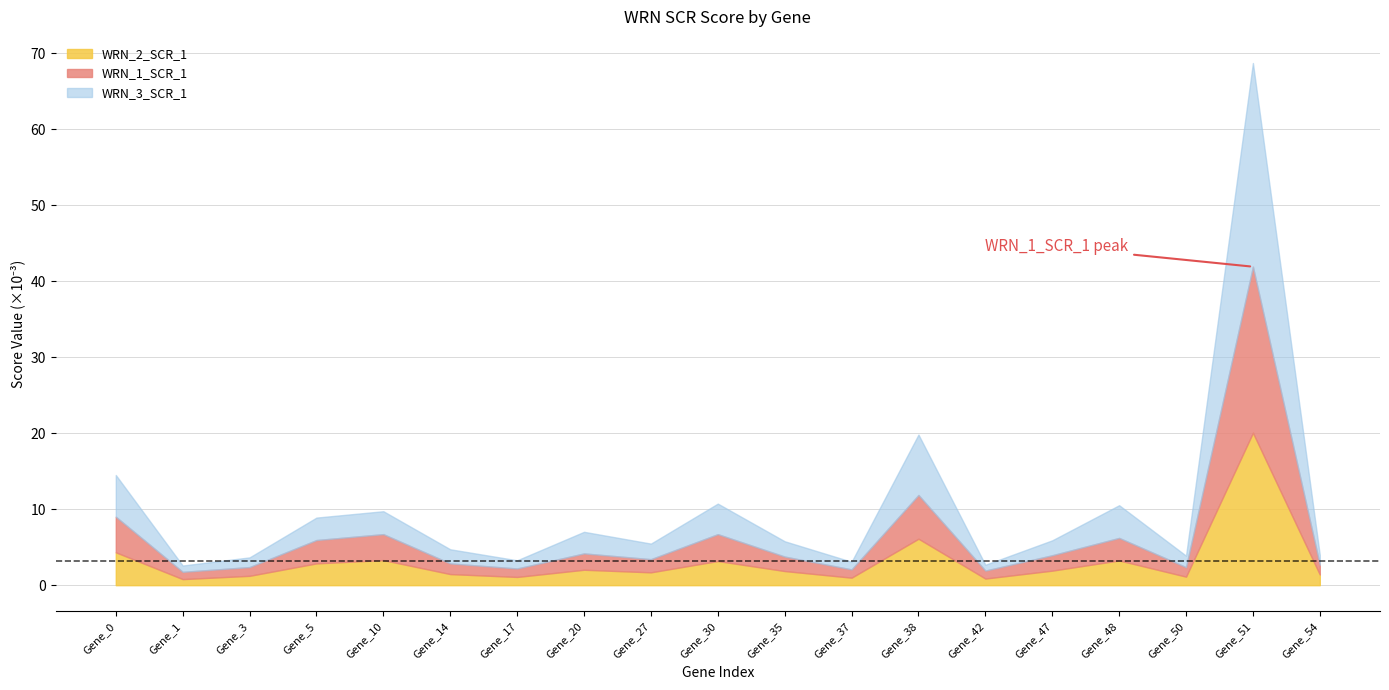

What are all the series names shown in the legend?

WRN_2_SCR_1, WRN_1_SCR_1, WRN_3_SCR_1